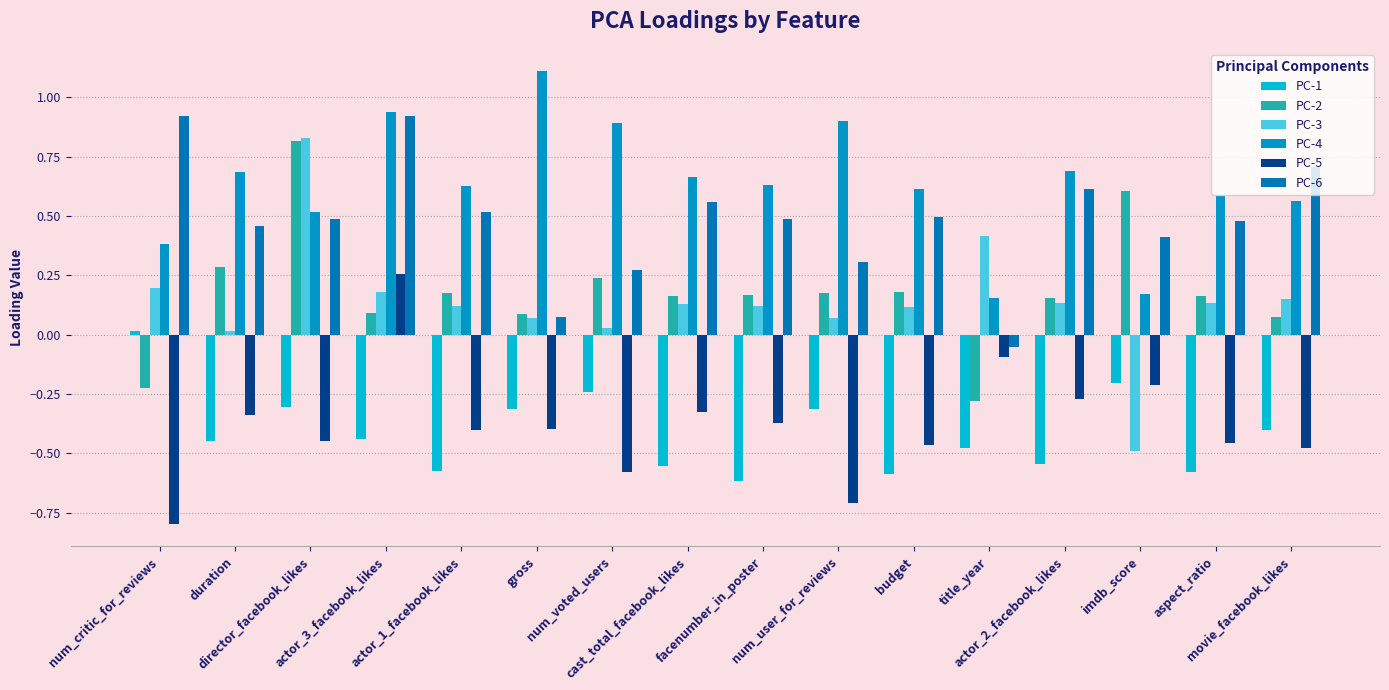

How many negative values does the PC-1 series have?

15